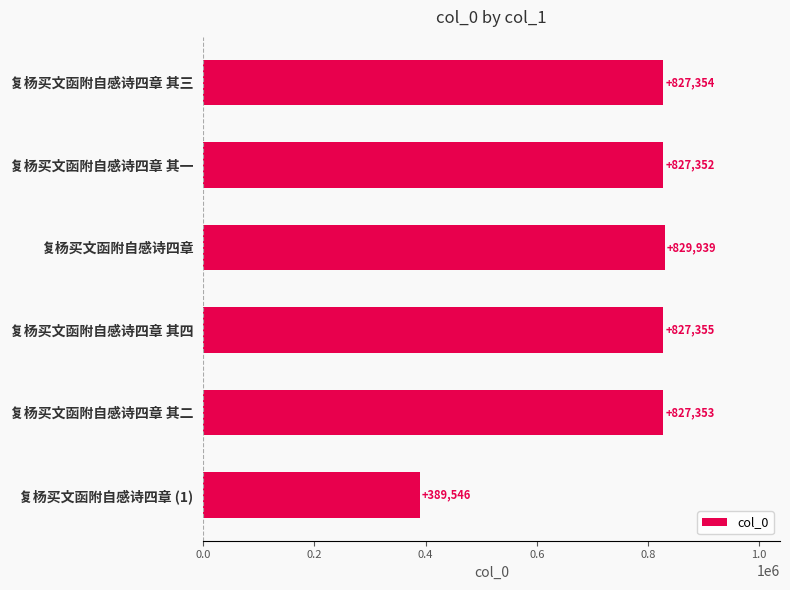

What value does the data have at 复杨买文函附自感诗四章 其一?

827352